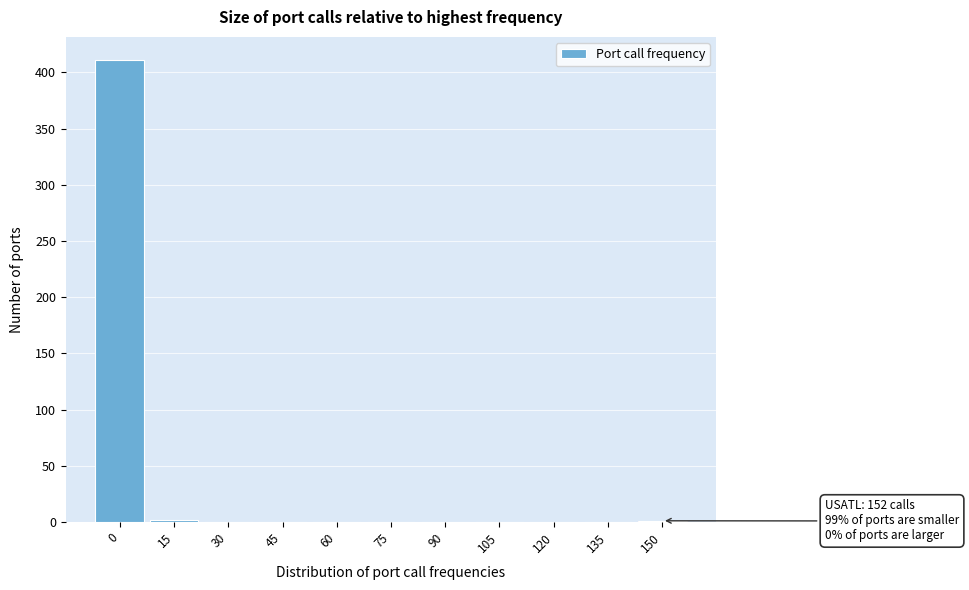

What is the greatest value displayed?

411